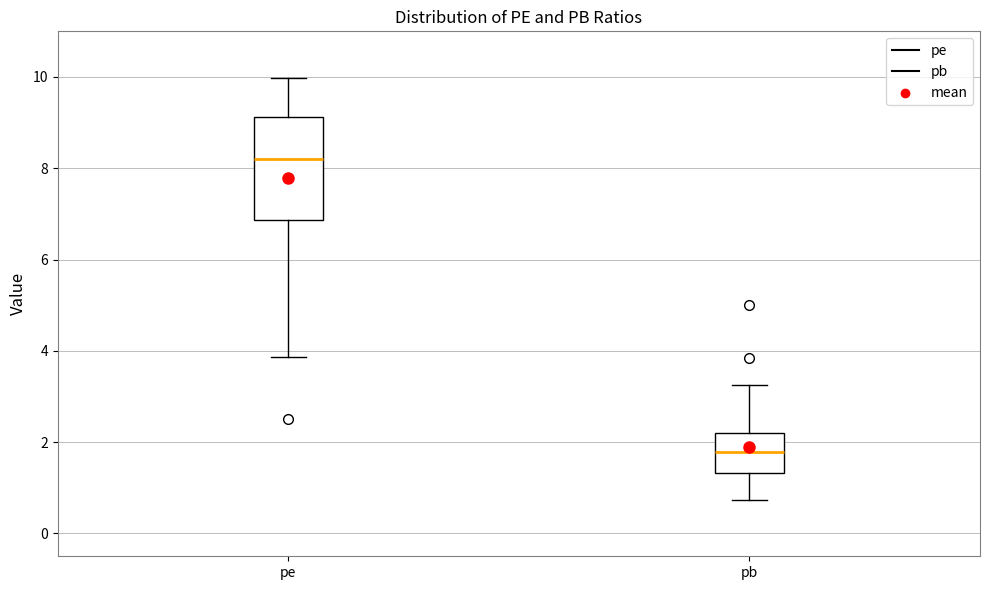

Comparing the boxes themselves (not the whiskers), which one is the tallest?

pe